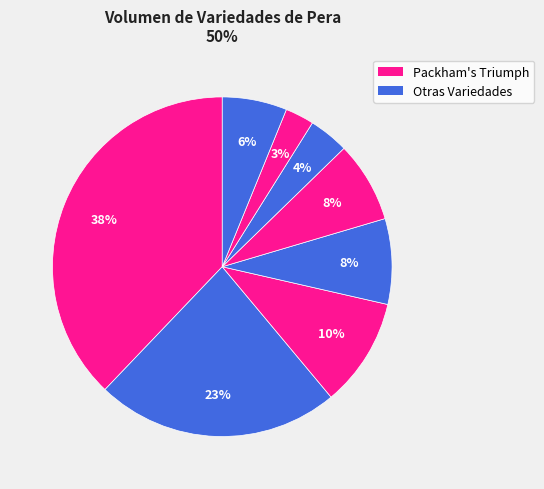

Count the number of slices in the pie.

8